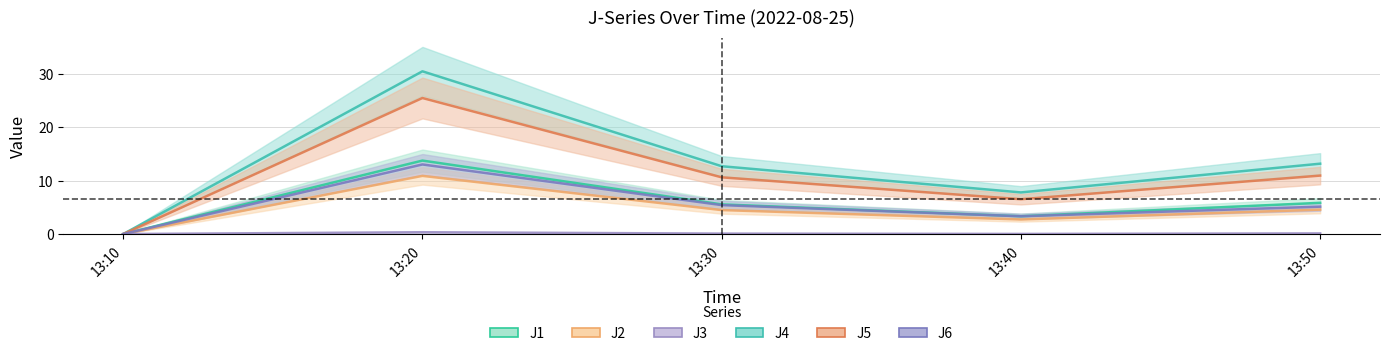

In J4, how many points are higher than both neighbors (excluding endpoints)?

1